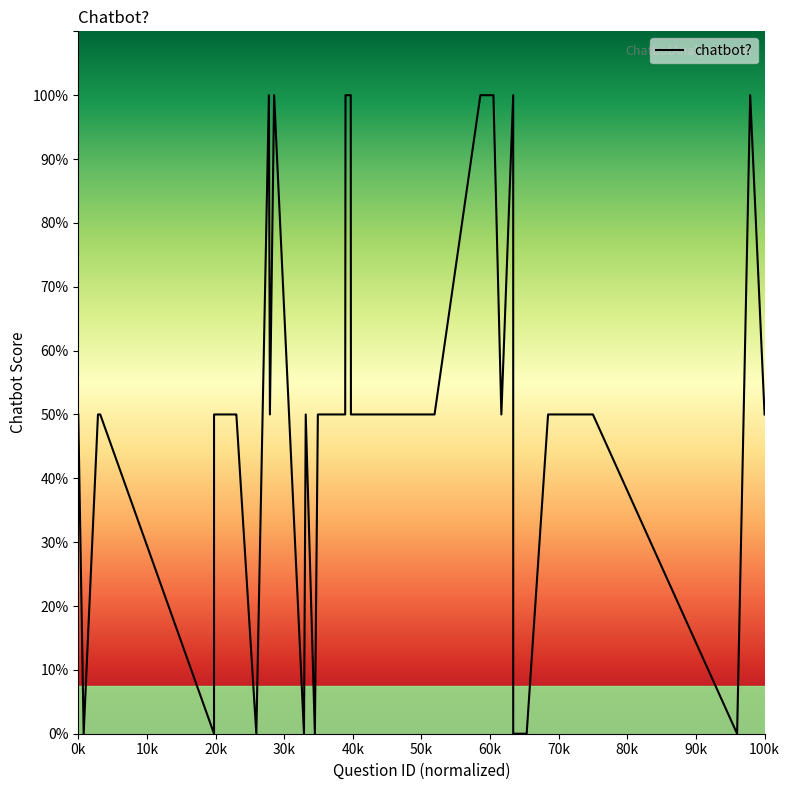

Does the chart display data point markers on the line(s)?

No